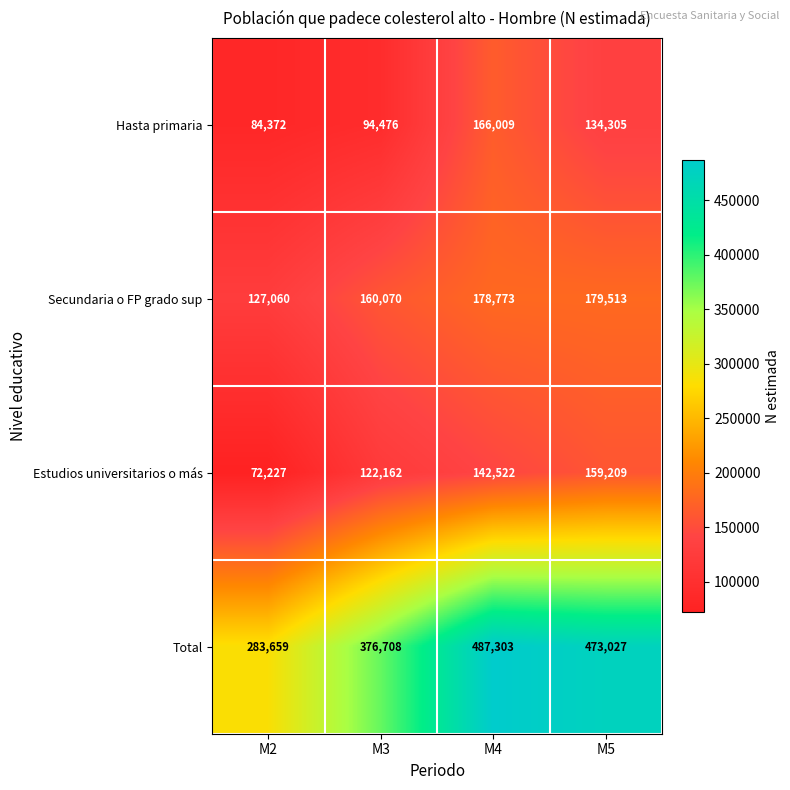

What is the minimum value shown in the chart?

72227